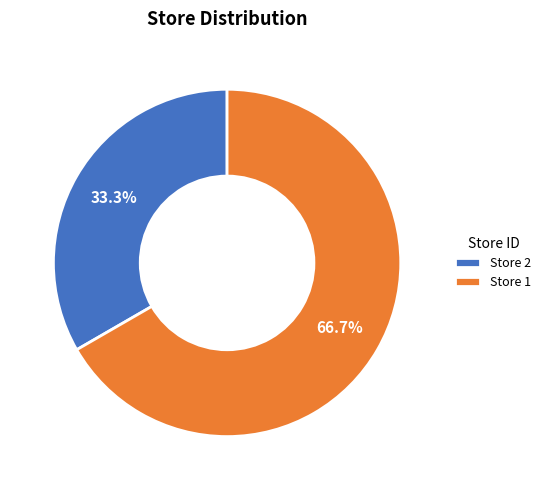

What is the largest slice in the pie chart?

Store 1